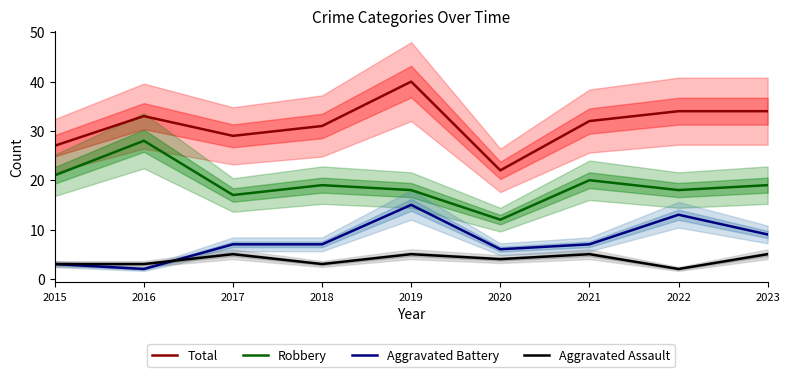

What is the approximate value of Aggravated Assault at 2020?

4